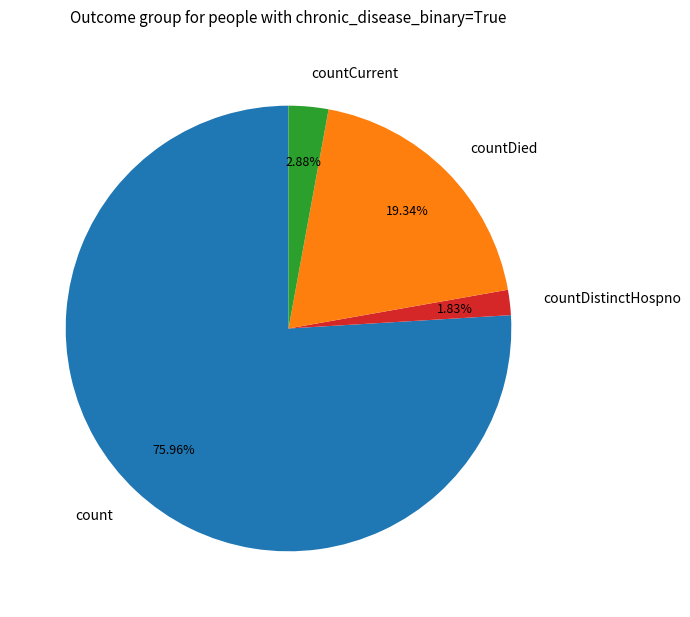

Is there a majority slice in this chart?

Yes